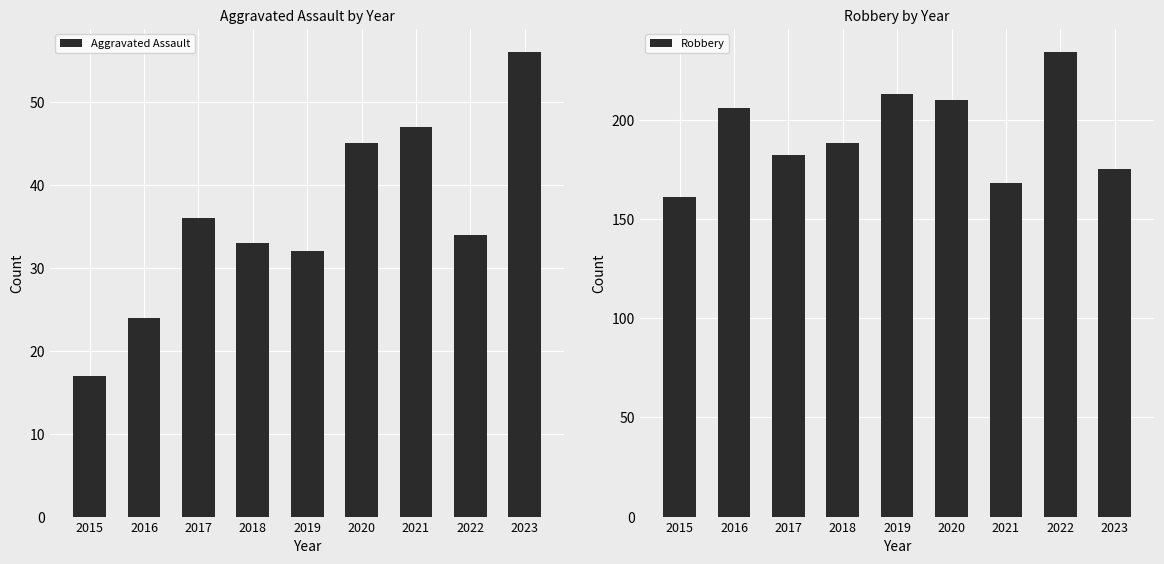

Which category has the lowest value in the Robbery series?

2015